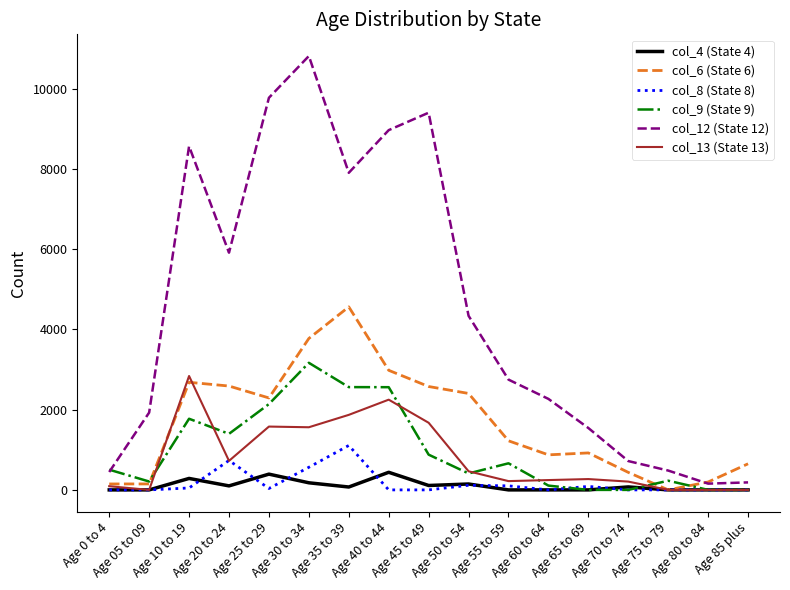

Which series has the largest total across all categories?

col_12 (State 12)